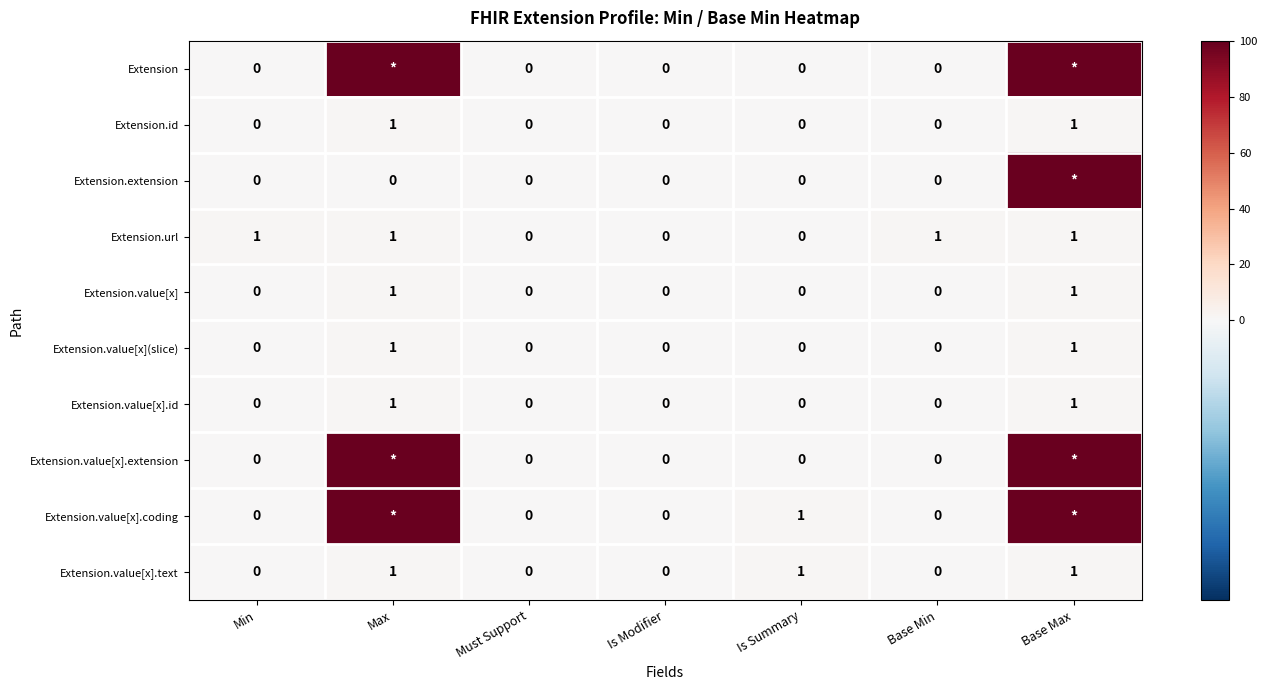

True or false: Extension.id has a value of 0 at Base Min.

True